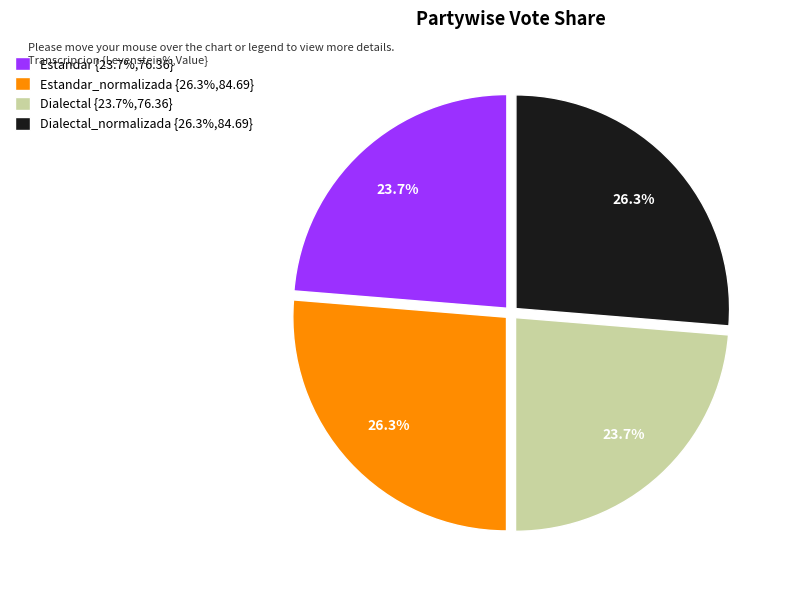

Combined, what portion of the pie is Dialectal_normalizada {26.3%,84.69} and Estandar {23.7%,76.36}?

50.0%